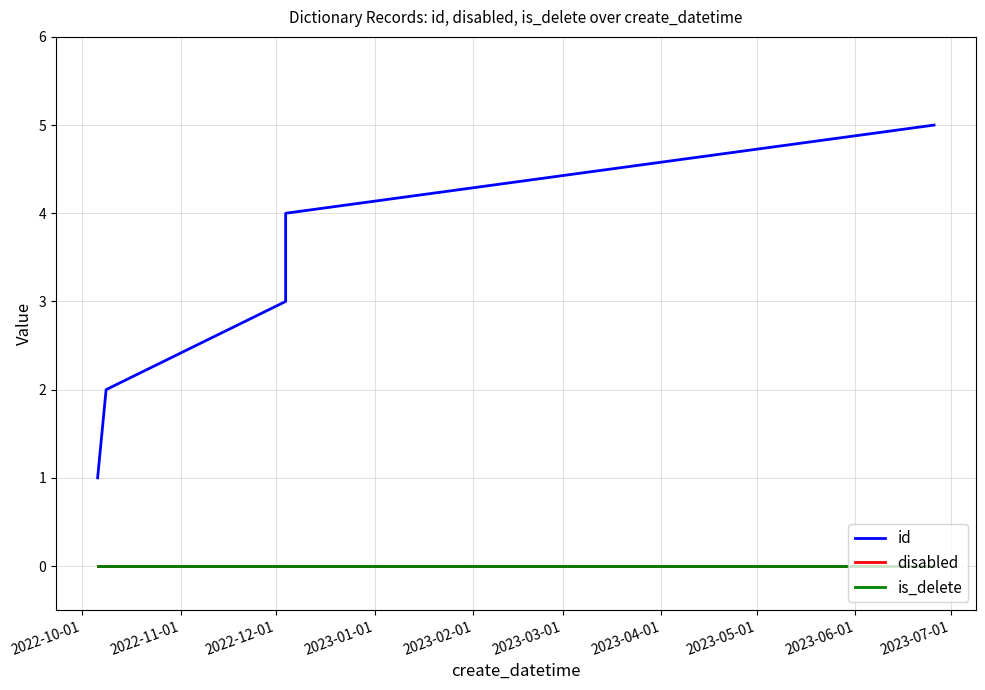

Does the chart have visible grid lines?

Yes